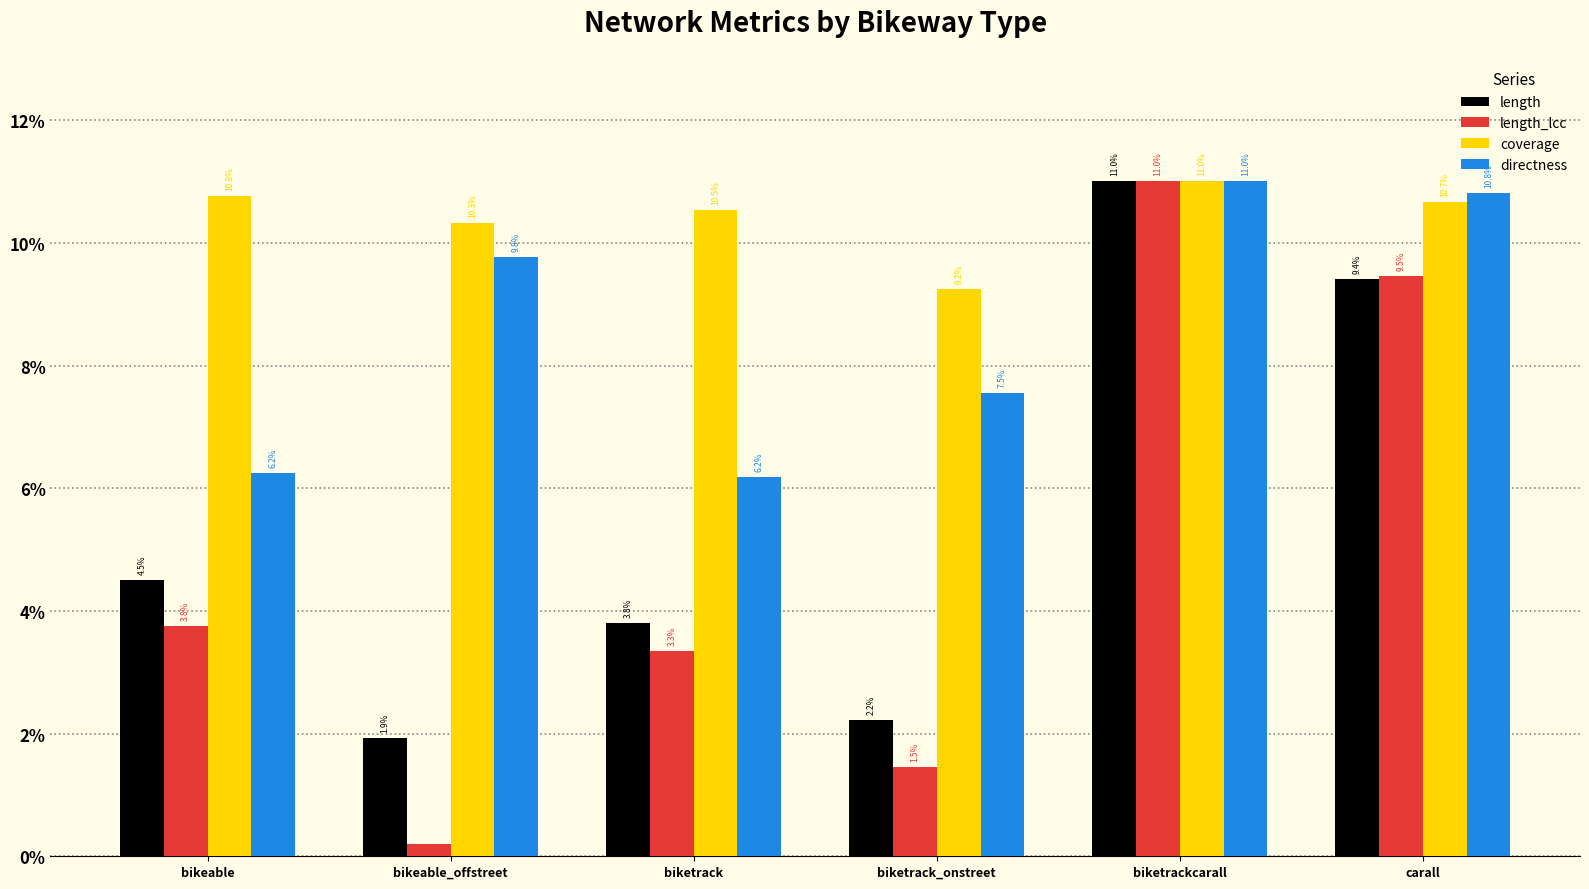

At bikeable_offstreet, list the series in order from smallest to largest.

length_lcc, length, directness, coverage